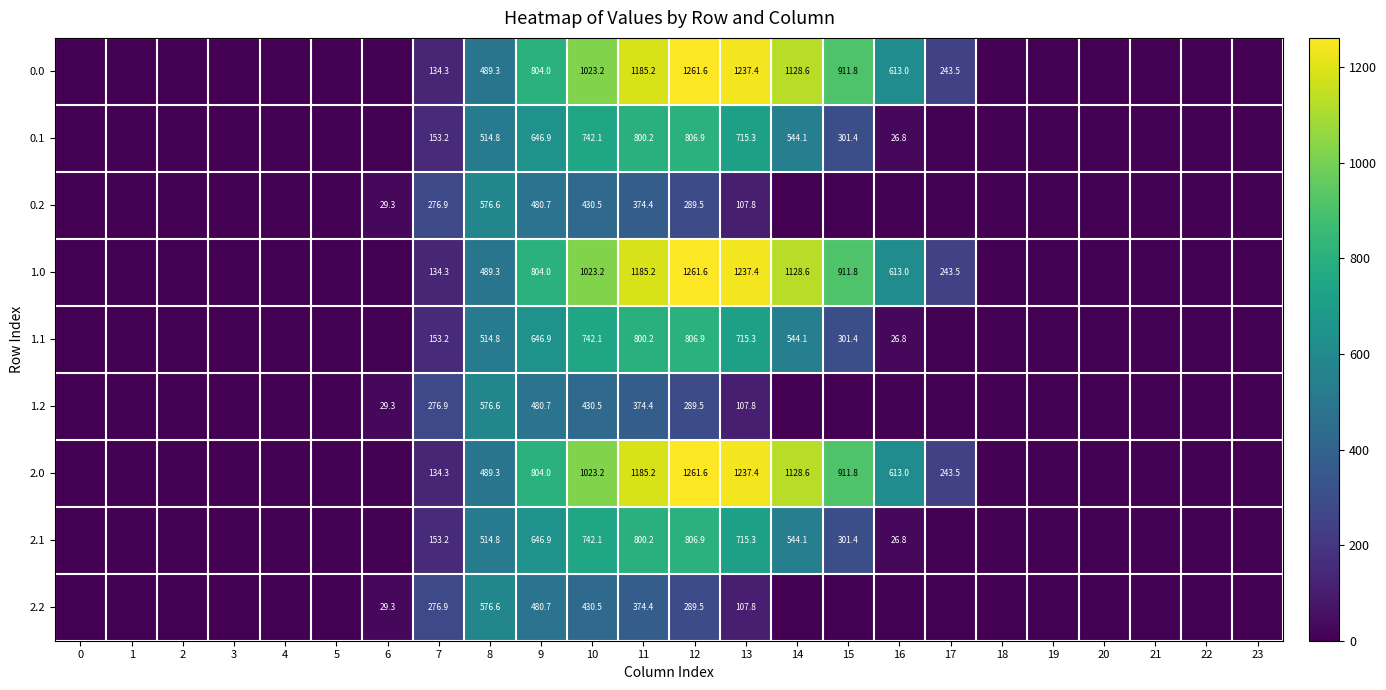

What is the total value across all series at 9?

5794.8